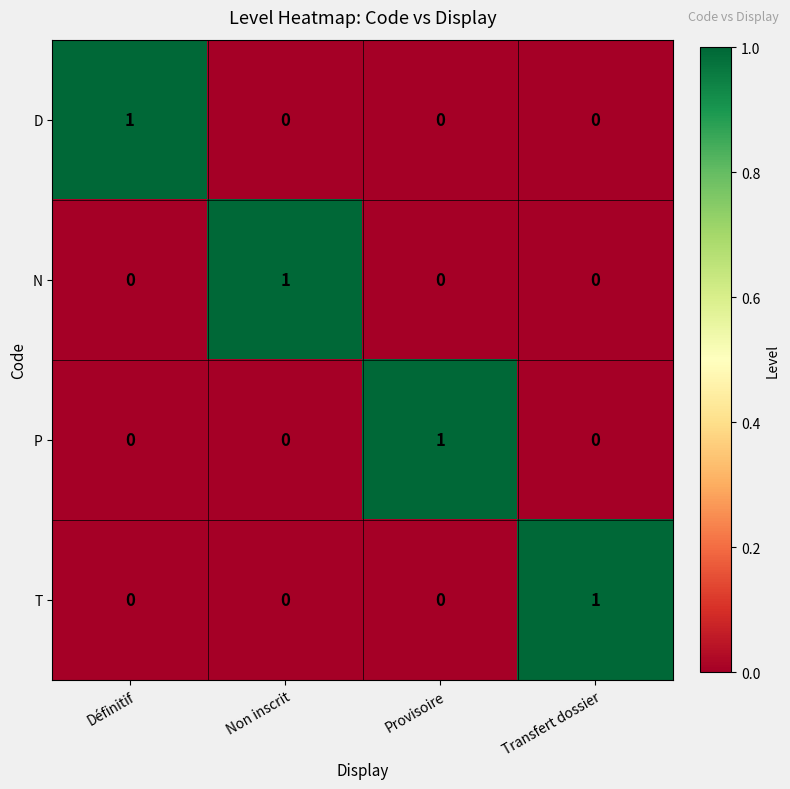

What is the spread (max minus min) of values at Non inscrit?

1